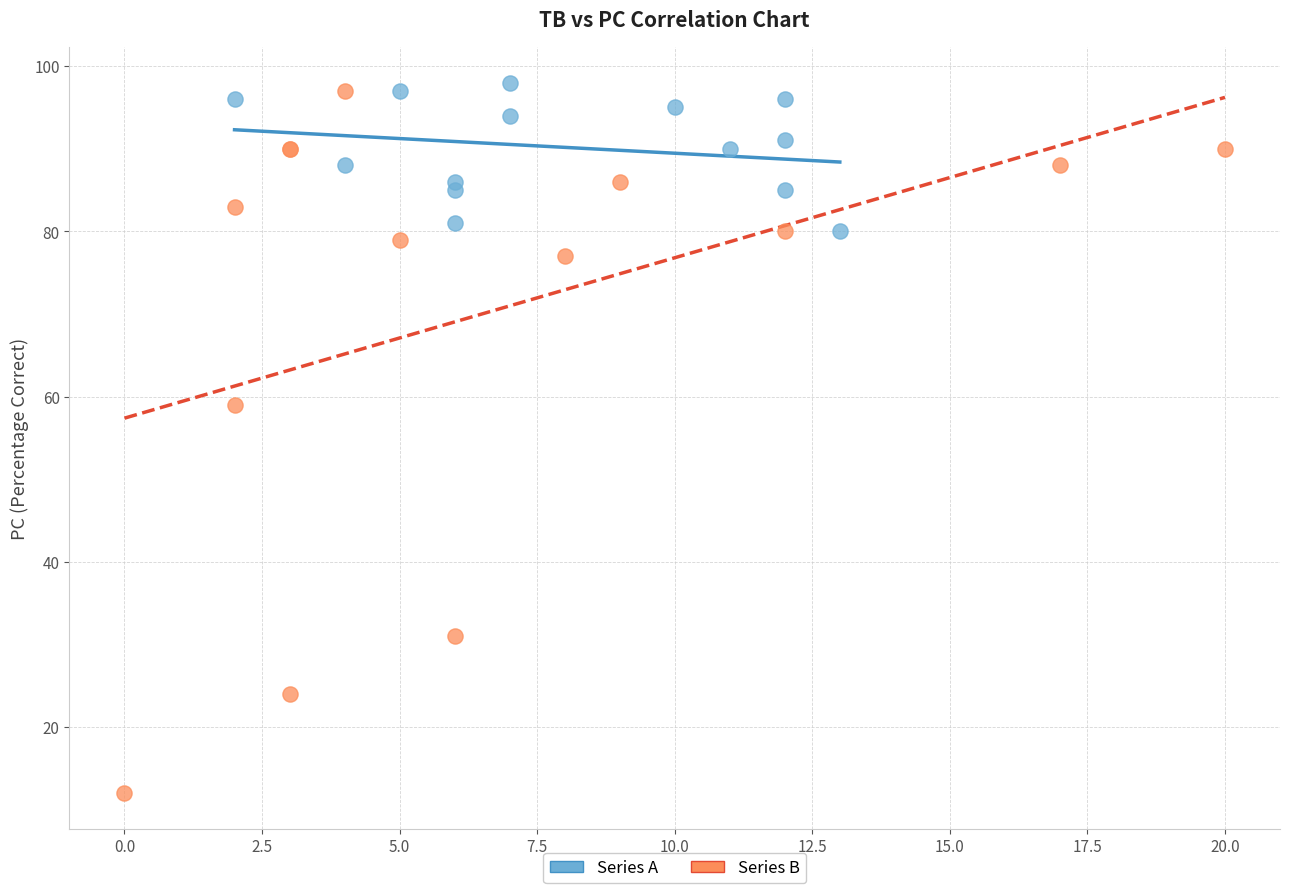

Which series has the largest Y range (max minus min)?

Series B